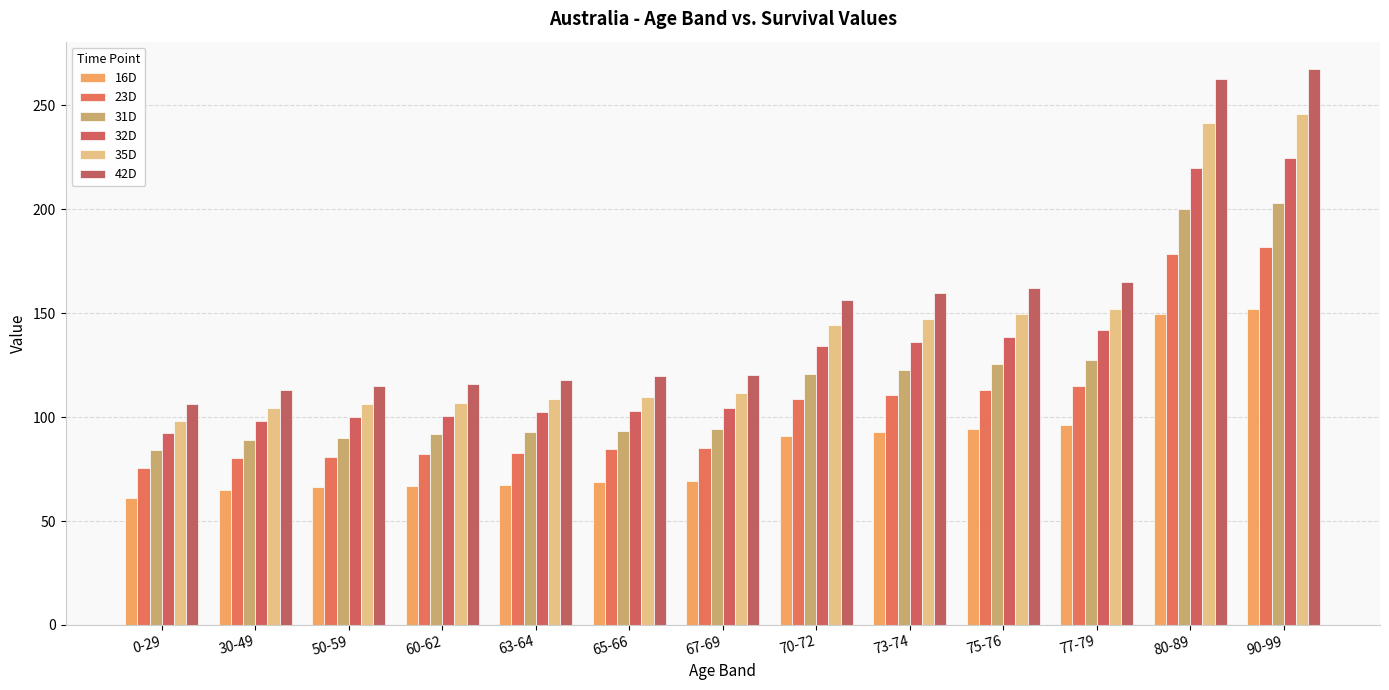

What is the total value across all series at 50-59?

558.2